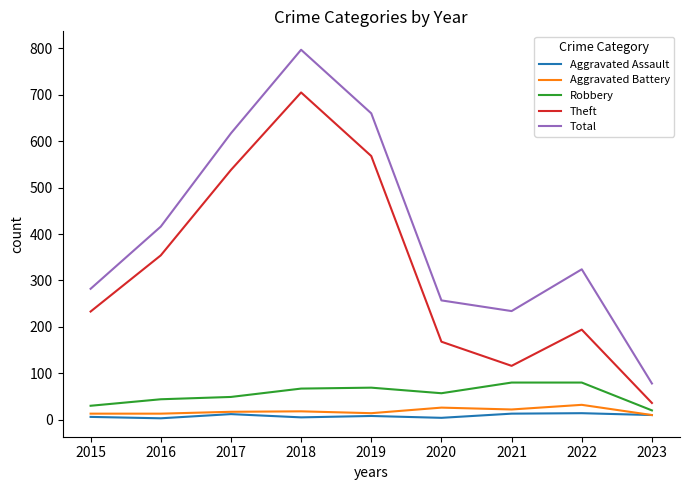

True or false: Total has more than 1 points higher than both neighbors.

True